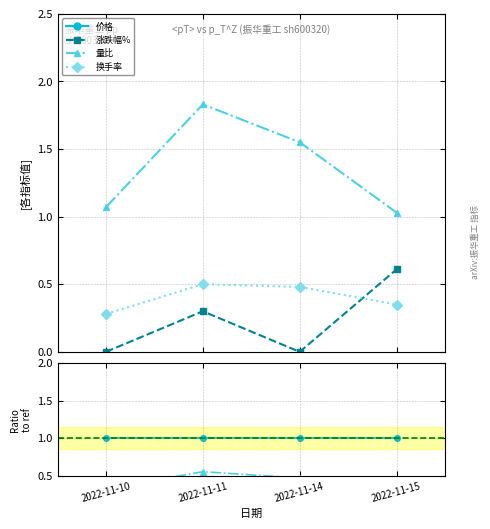

List the labels in order of 涨跌幅% value, smallest first.

2022-11-10, 2022-11-14, 2022-11-11, 2022-11-15